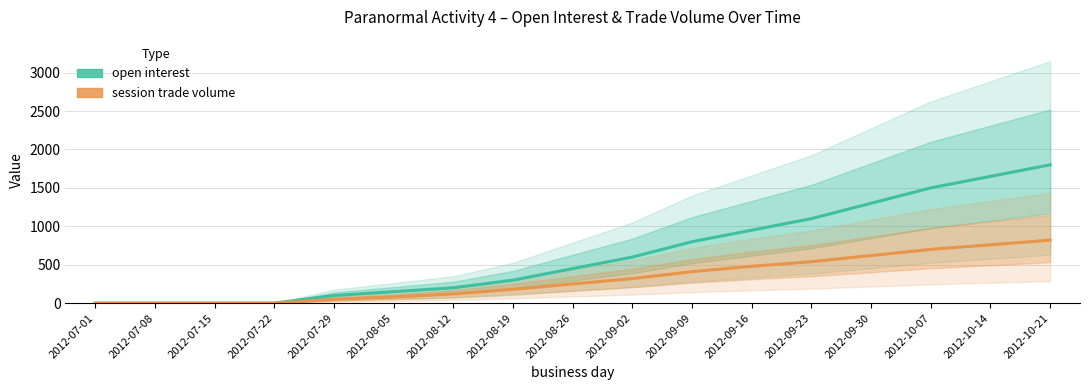

What is the difference between the maximum and second lowest values in the open interest series?

1800